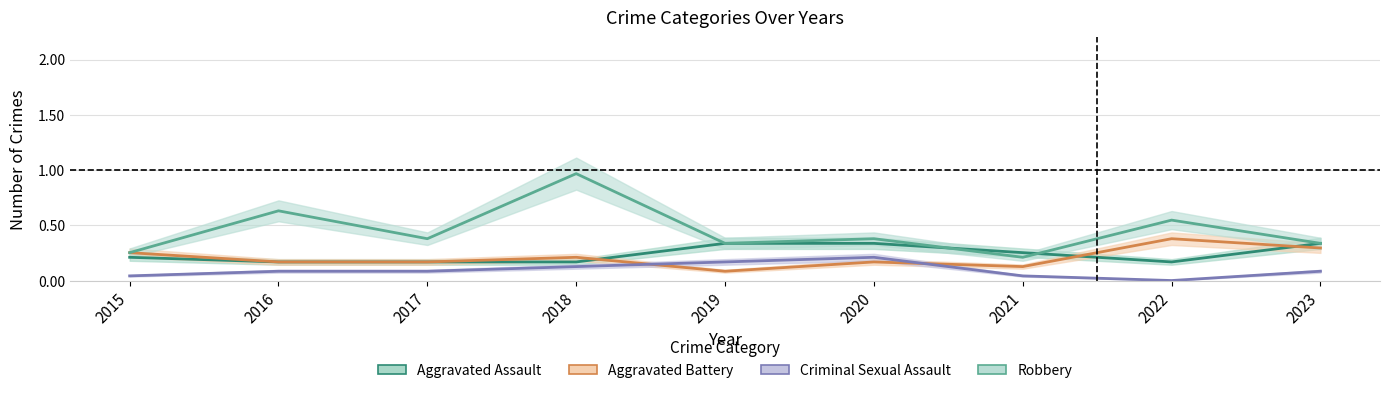

The Robbery series shows 0.4 at 2017. True or false?

True